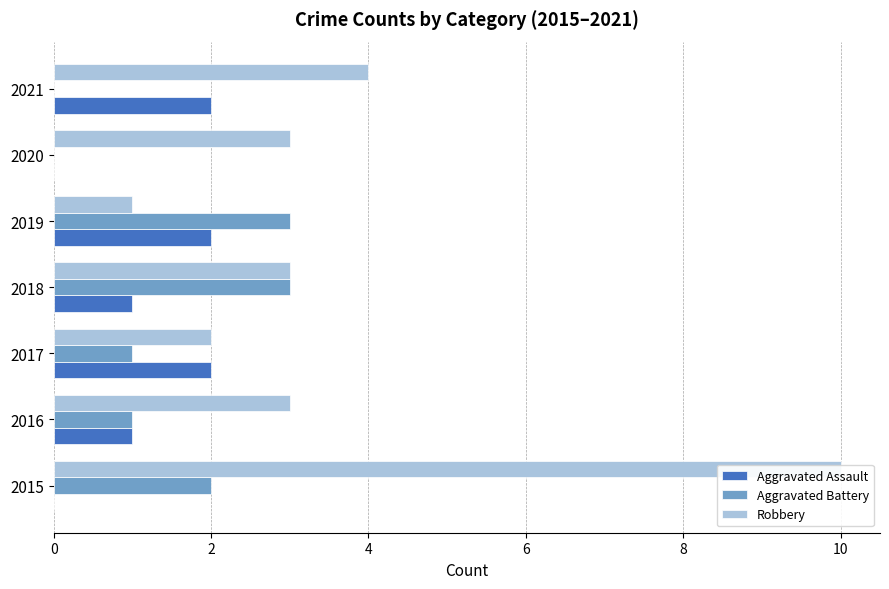

Rank the series at 0 from lowest to highest value.

Aggravated Assault, Aggravated Battery, Robbery